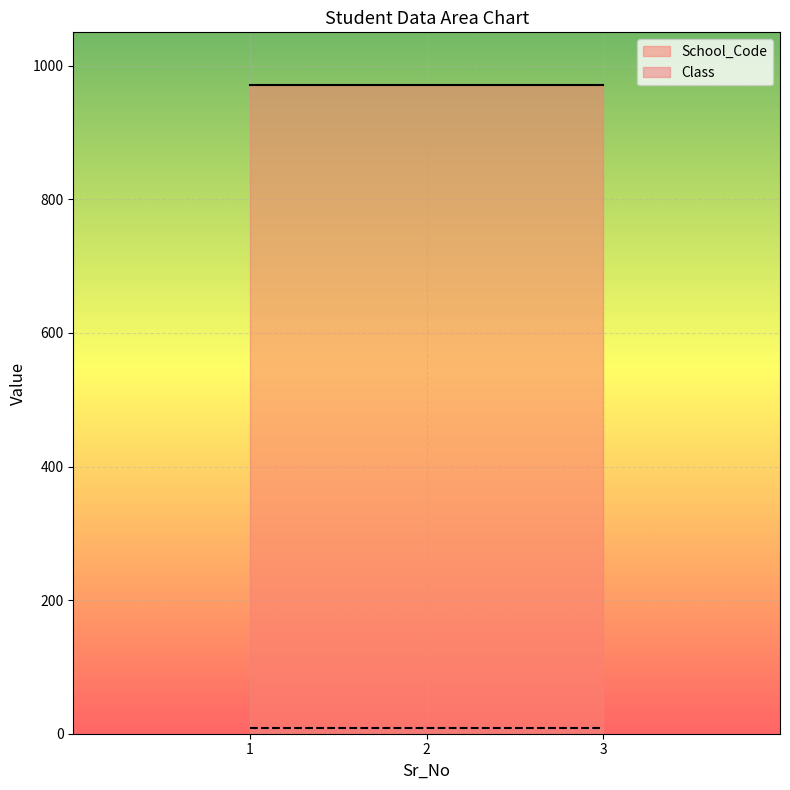

What is the value of the School_Code point at the 1st from the left?

971